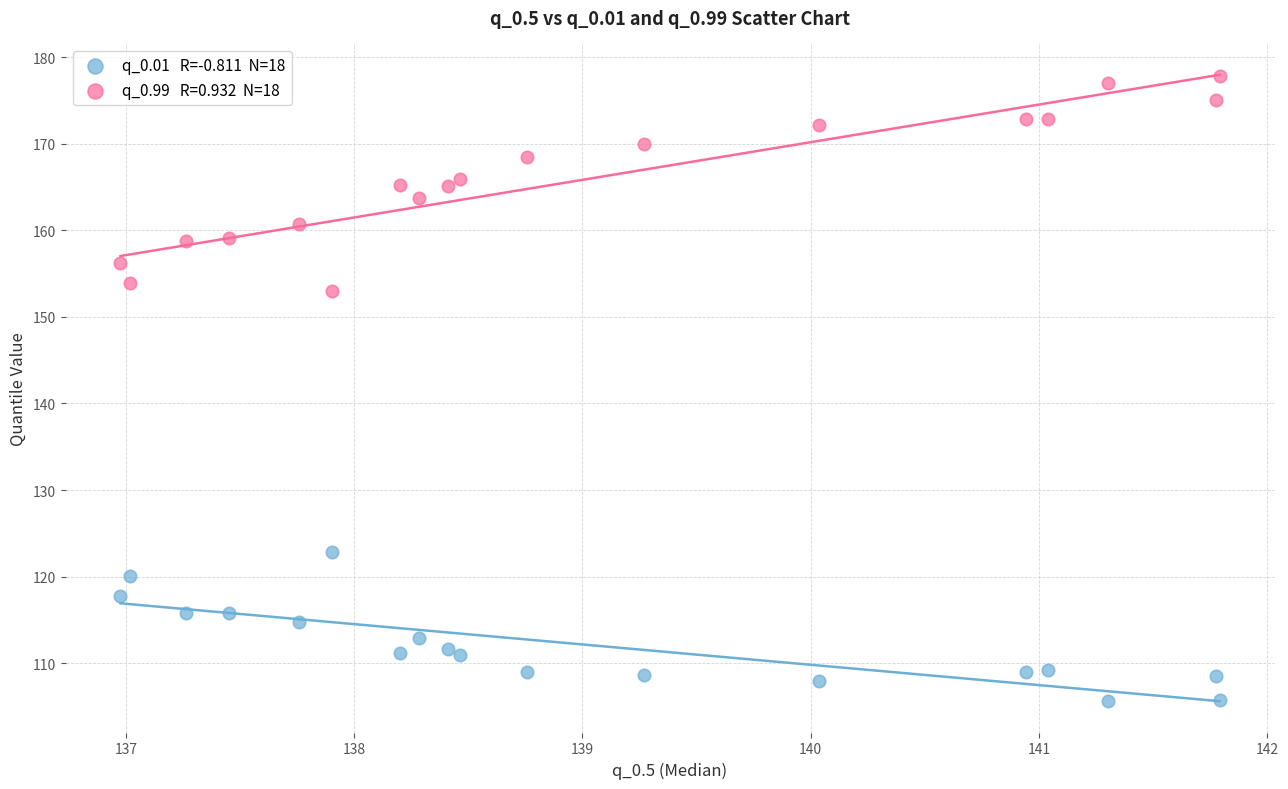

Across all series, what Y value is closest to 141?

153.0